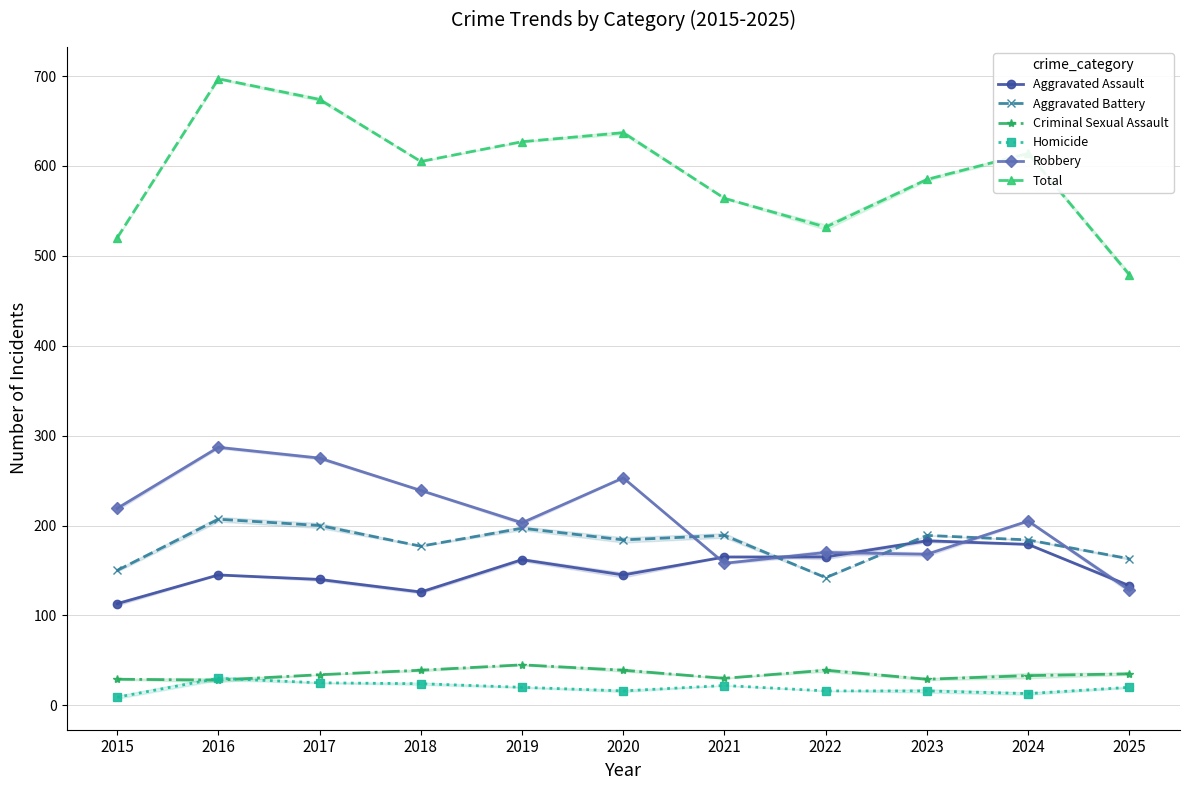

What is the value of the Aggravated Assault point at the 8th from the left?

165